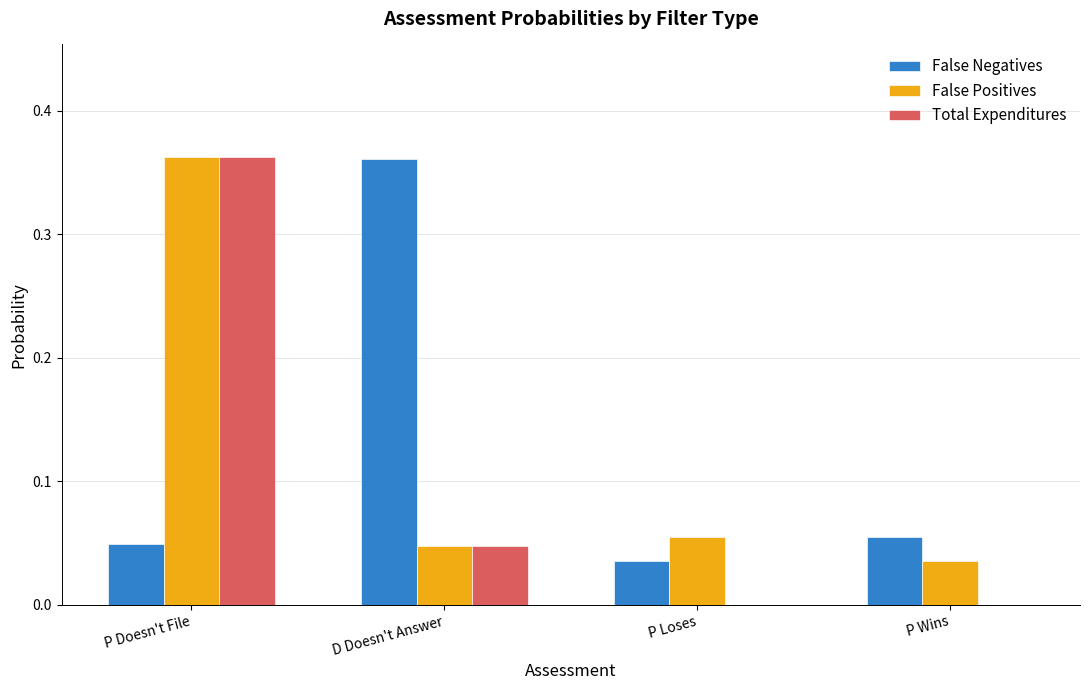

What is the total value across all series at D Doesn't Answer?

0.5